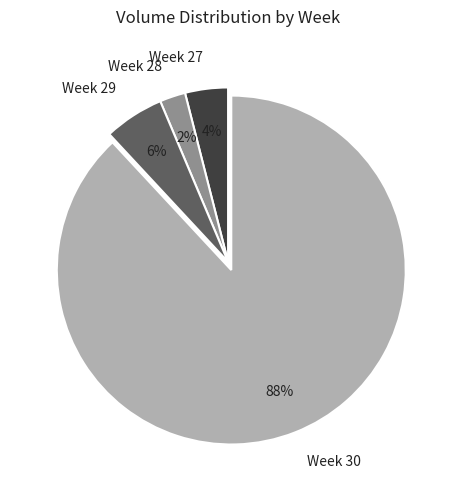

The Week 30 slice represents 98% of the pie. True or false?

False